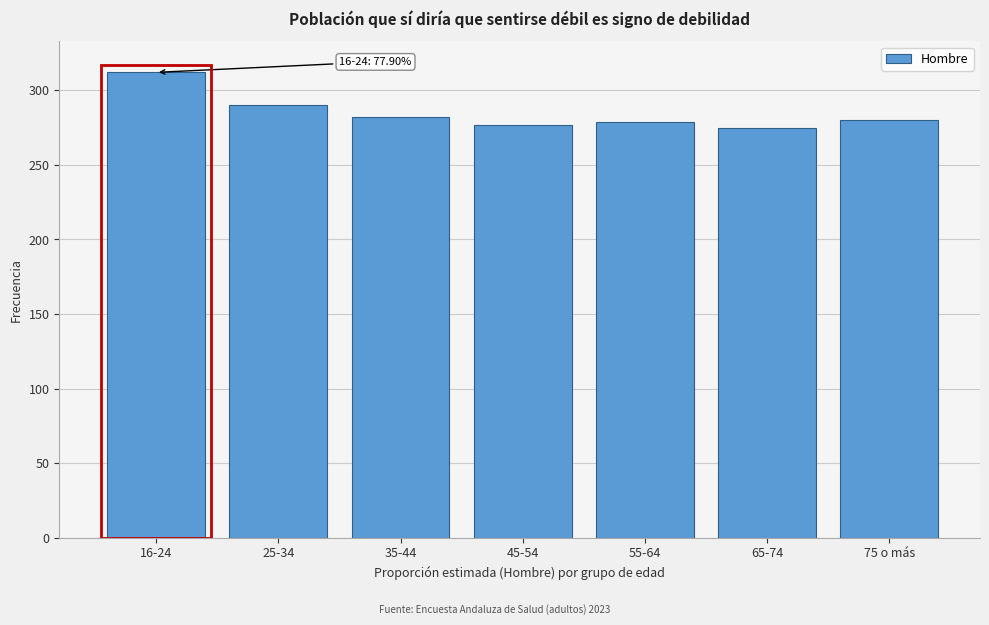

What is the ratio of the value at 45-54 to the value at 16-24?

0.9